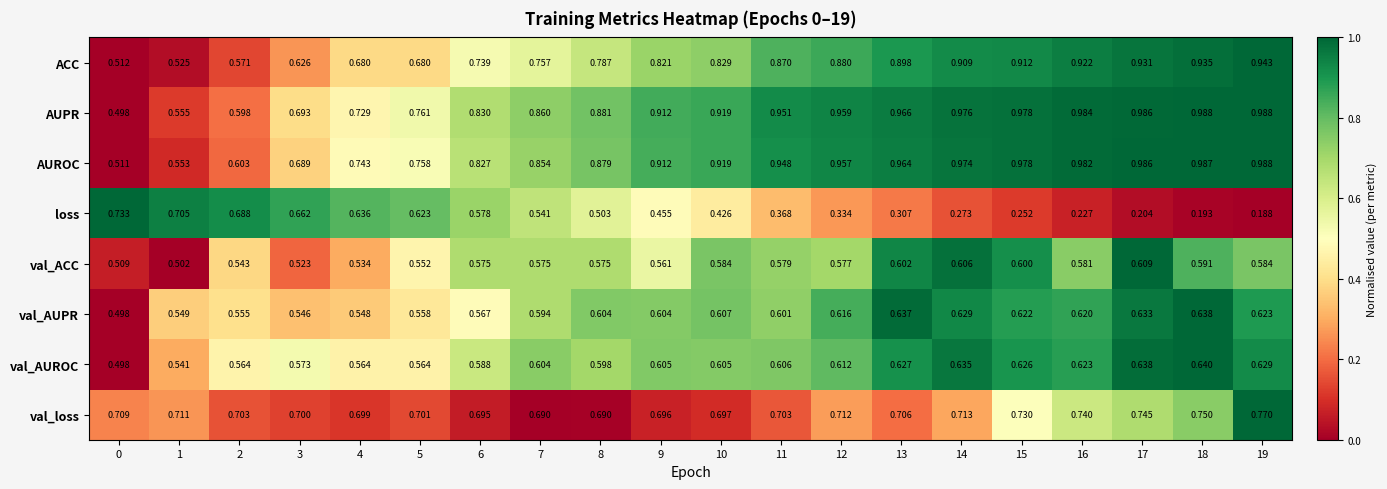

At 12, list the series in order from largest to smallest.

AUPR, AUROC, ACC, val_loss, val_AUPR, val_AUROC, val_ACC, loss